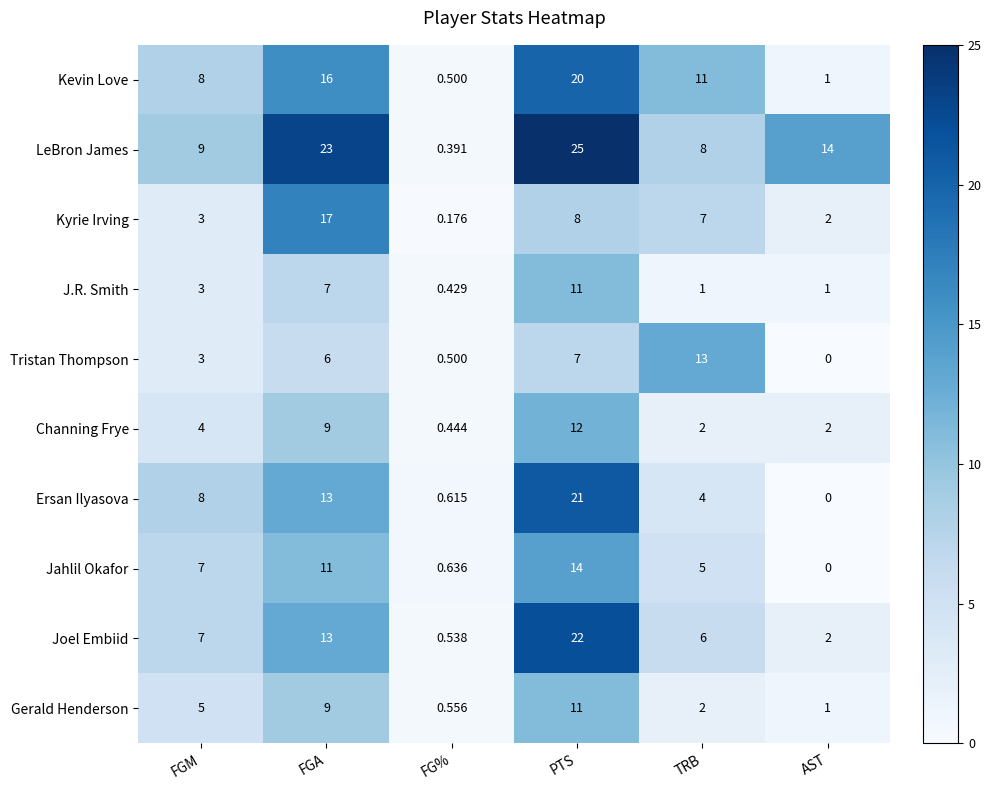

Which series has the widest spread of values?

LeBron James